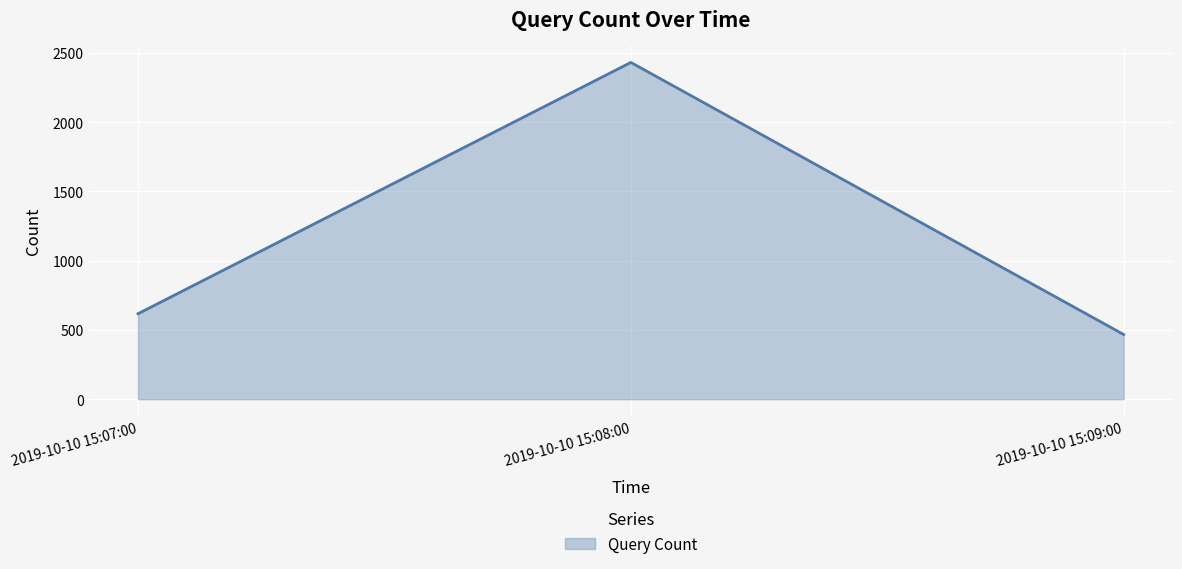

The chart shows a value of 1202 at 2019-10-10 15:08:00. True or false?

False